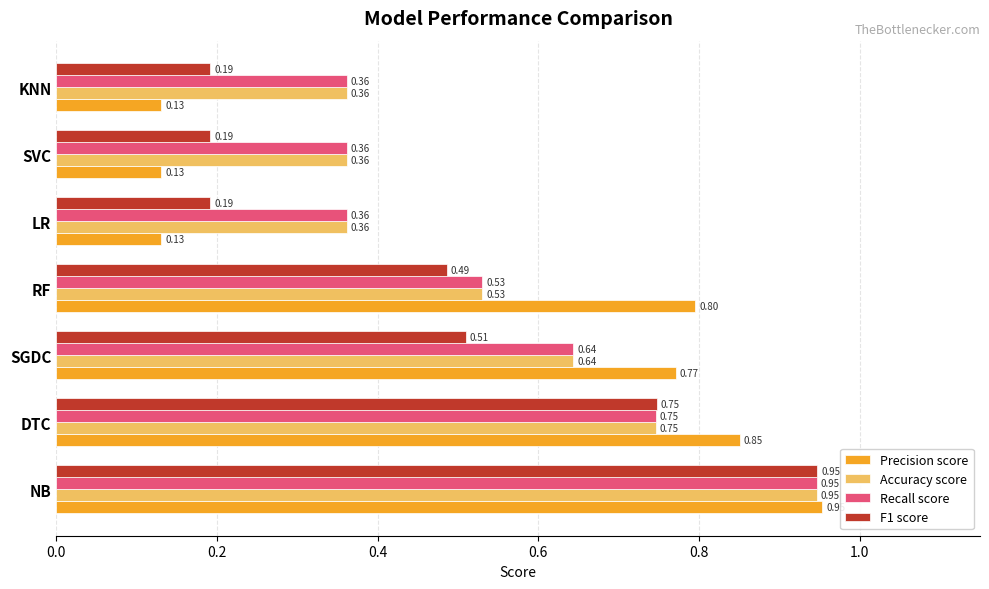

What is the sum of all Recall score values?

4.0